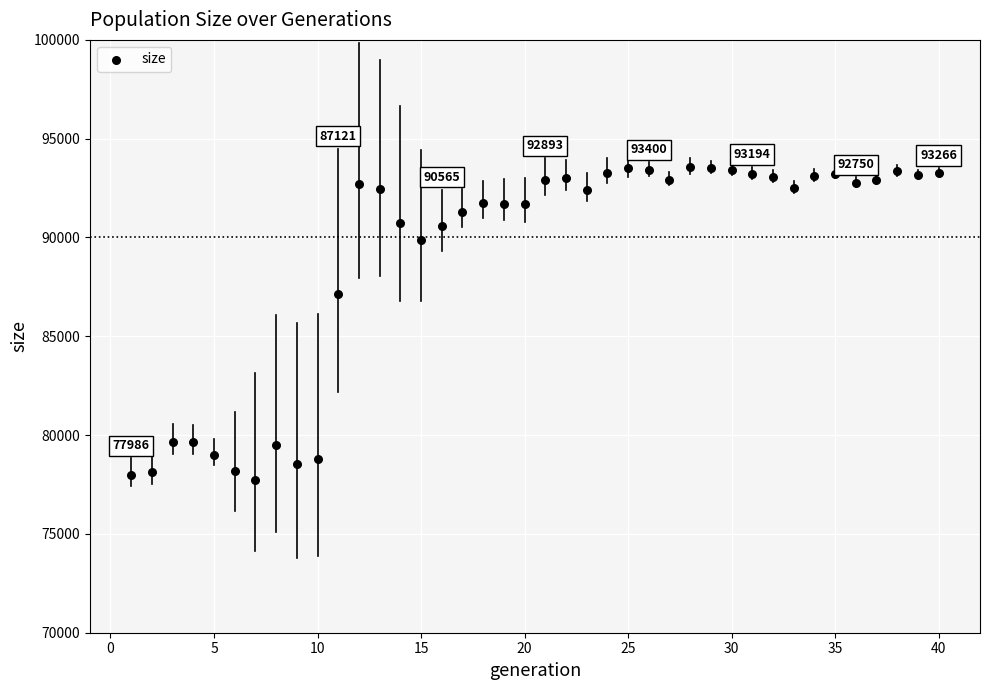

What is the range of X values (max minus min)?

39